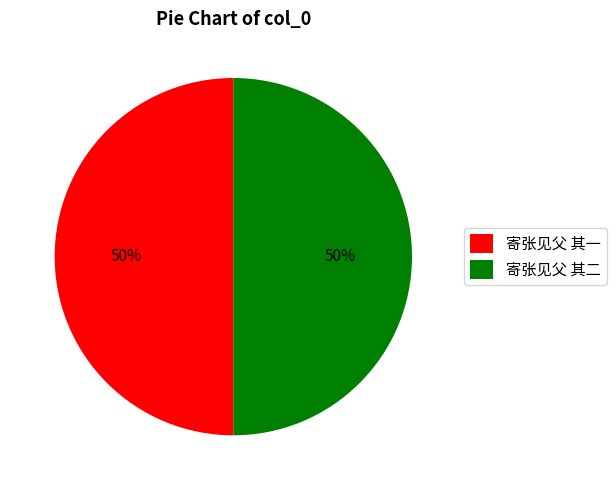

What percentage is the 寄张见父 其一 slice, to the nearest percent?

50%